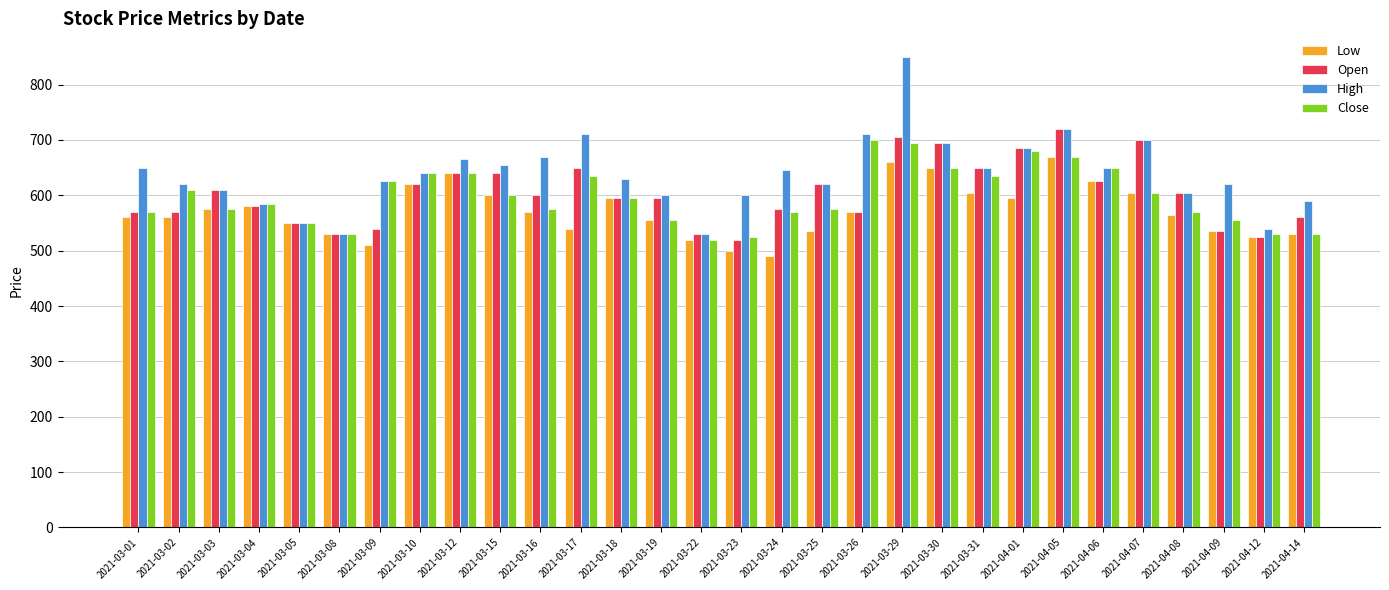

Reading left to right, extract all data points from this chart.

Low: 560	560	575	580	550	530	510	620	640	600	570	540	595	555	520	500	490	535	570	660	650	605	595	670	625	605	565	535	525	530
Open: 570	570	610	580	550	530	540	620	640	640	600	650	595	595	530	520	575	620	570	705	695	650	685	720	625	700	605	535	525	560
High: 650	620	610	585	550	530	625	640	665	655	670	710	630	600	530	600	645	620	710	850	695	650	685	720	650	700	605	620	540	590
Close: 570	610	575	585	550	530	625	640	640	600	575	635	595	555	520	525	570	575	700	695	650	635	680	670	650	605	570	555	530	530